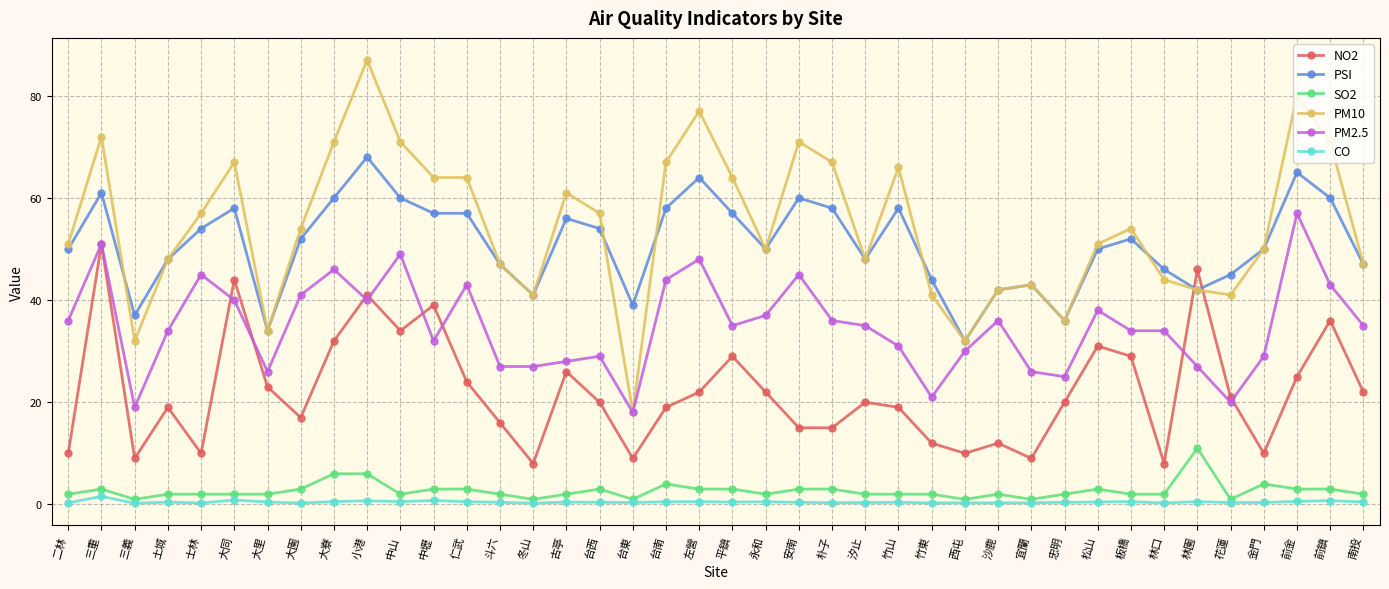

Which label corresponds to the largest value in the chart?

小港